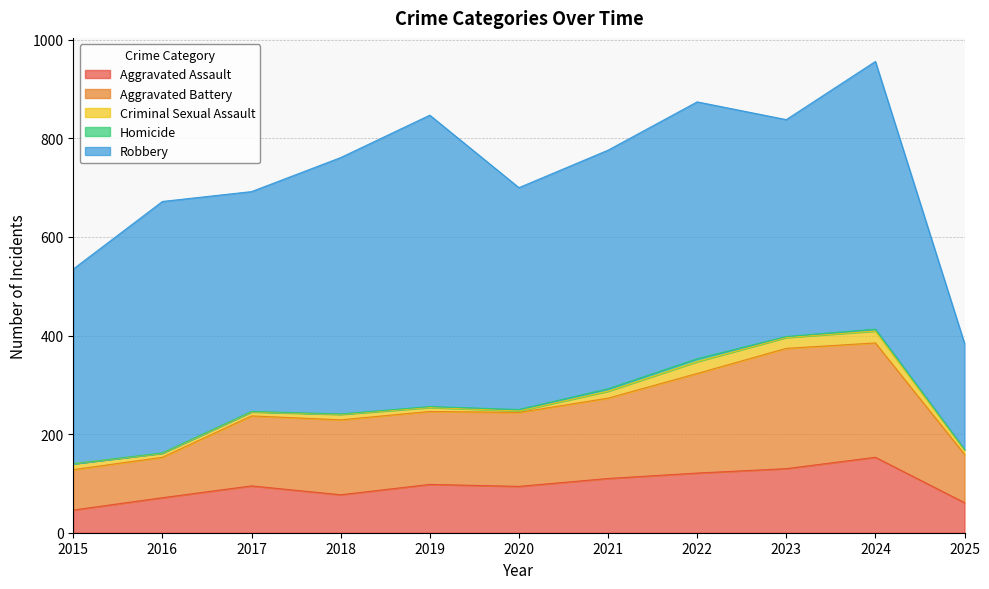

True or false: Aggravated Battery and Robbery intersect in this chart.

False